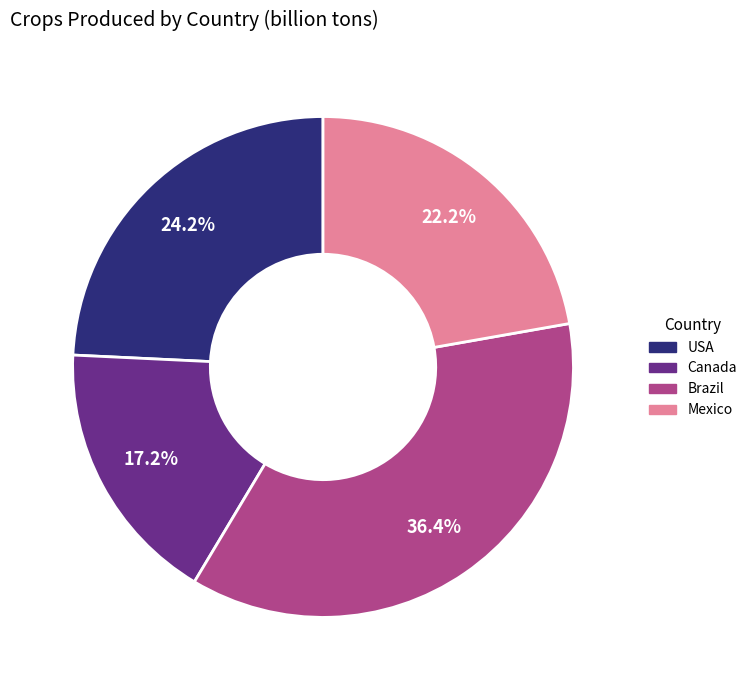

Count the number of slices in the pie.

4